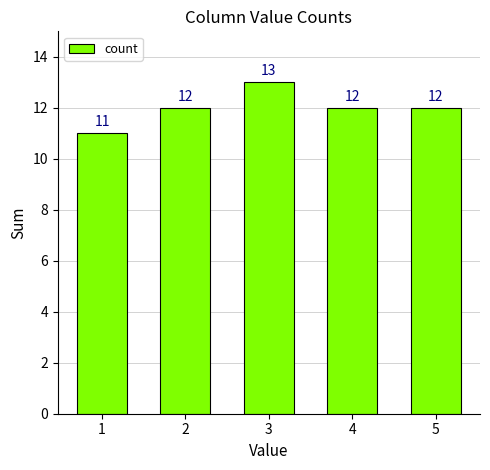

Which label corresponds to the smallest value in the chart?

1